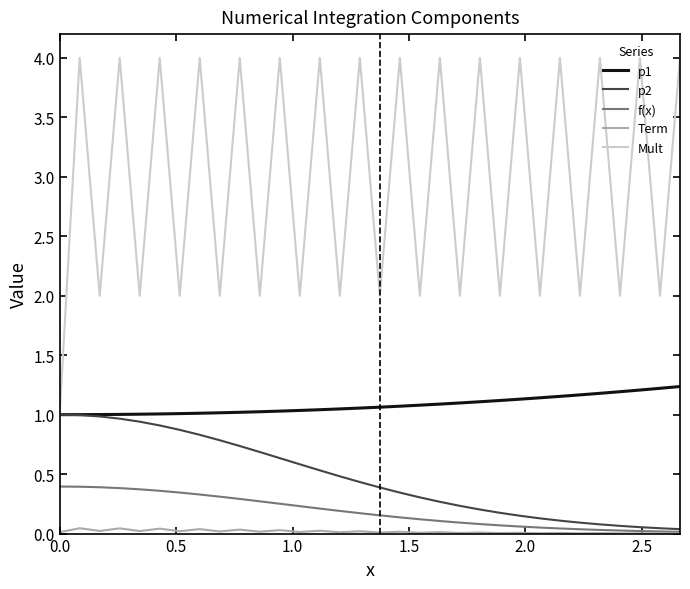

List the series in order of their peak value, lowest first.

Term, f(x), p2, p1, Mult